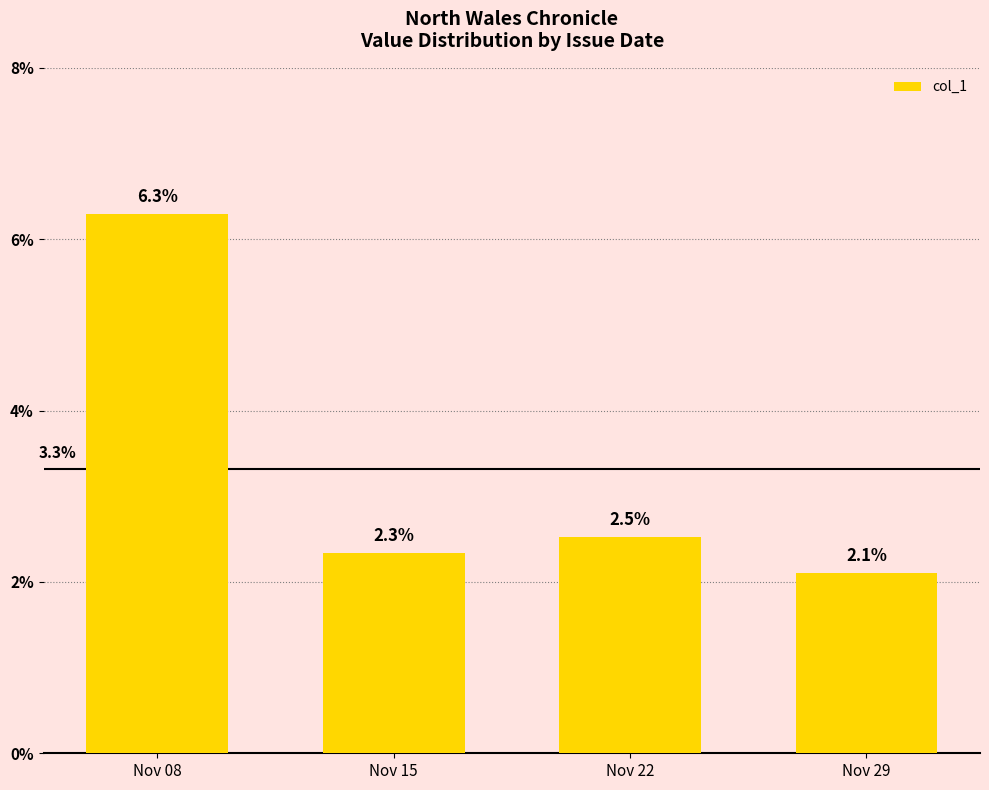

Rank the categories by value from lowest to highest.

Nov 29, Nov 15, Nov 22, Nov 08